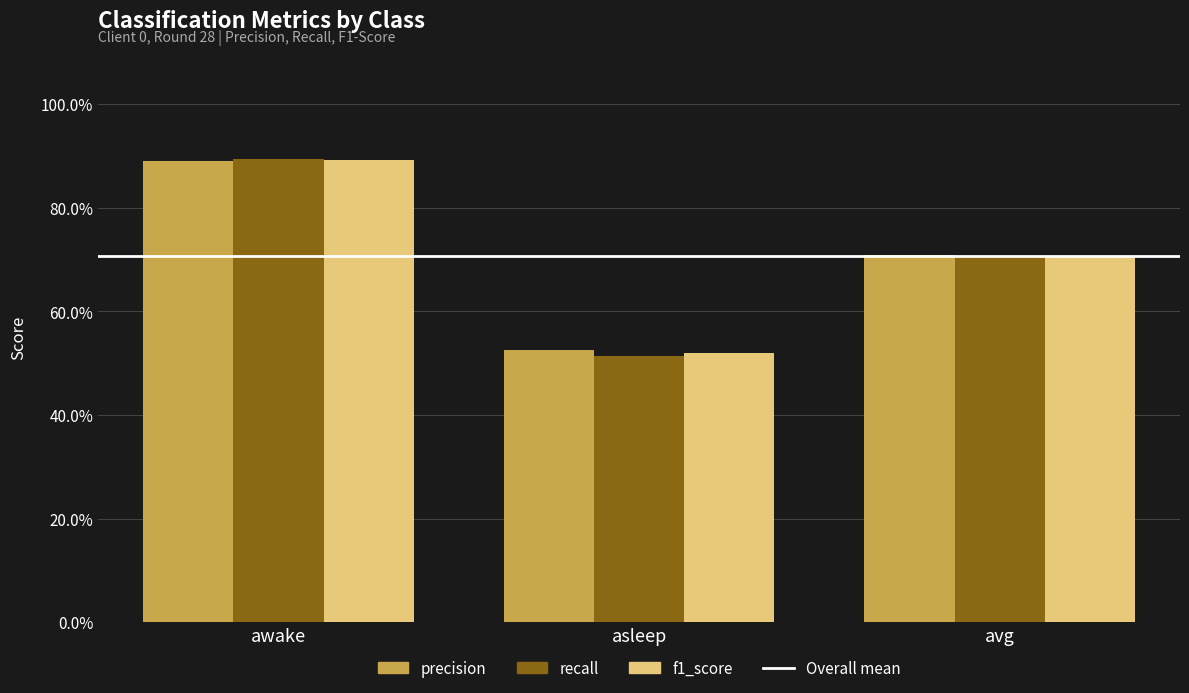

What is the maximum value shown in the chart?

0.9